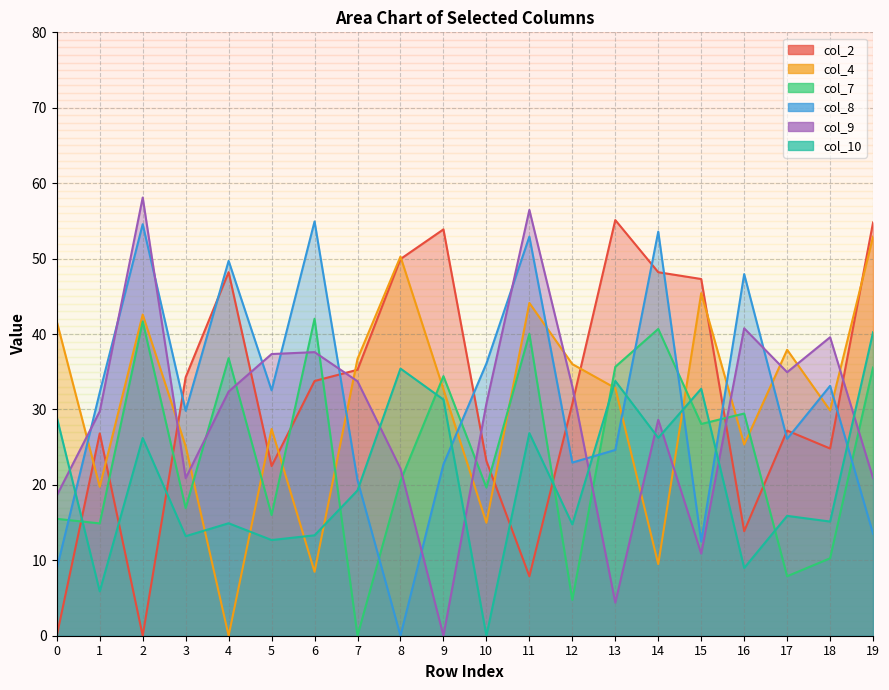

Does the chart have visible grid lines?

Yes